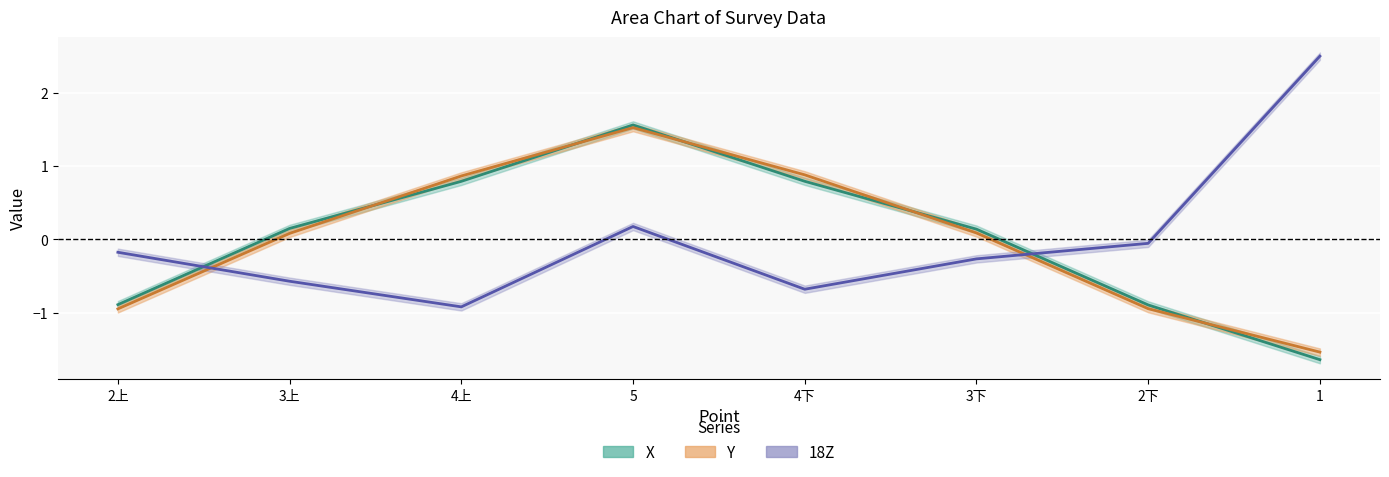

In Y, how many points are higher than both neighbors (excluding endpoints)?

1